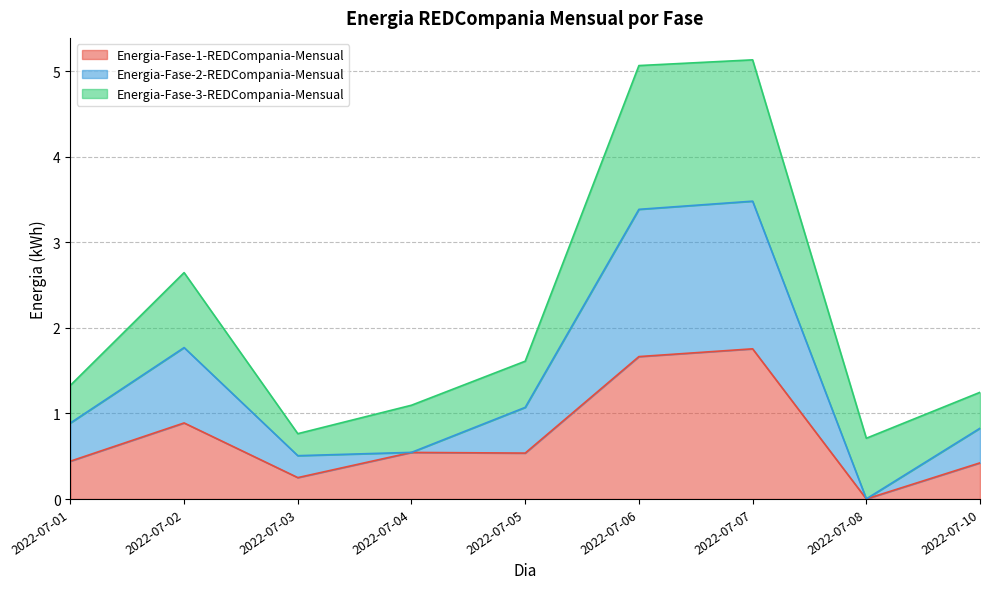

True or false: Energia-Fase-1-REDCompania-Mensual has a value of 0.6 at 2022-07-10.

False